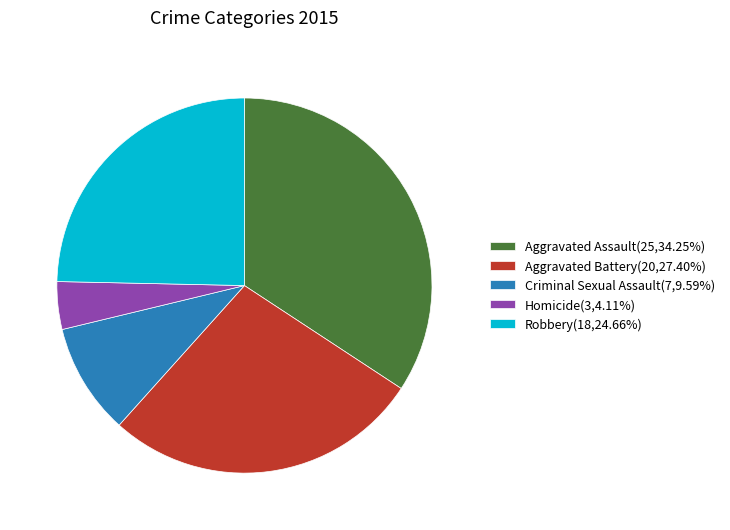

Does any single category account for the majority?

No